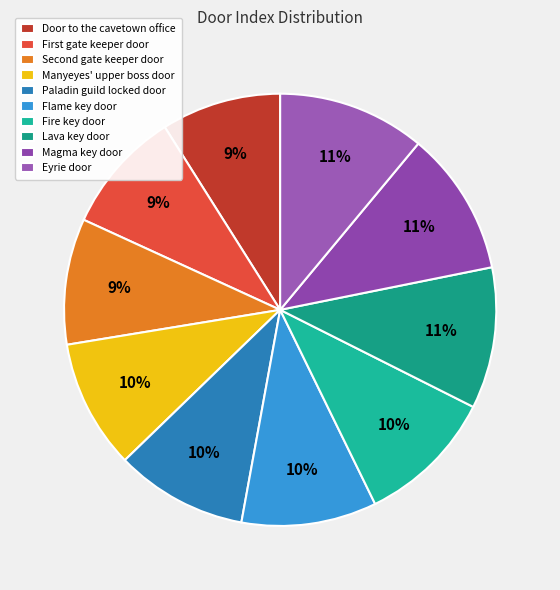

Count the number of slices in the pie.

10